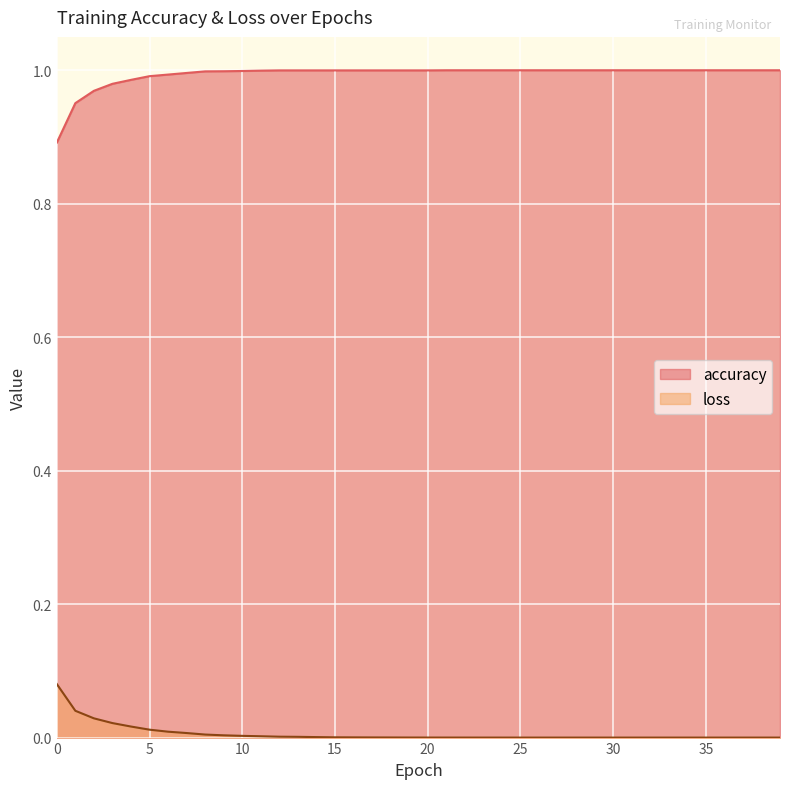

Which series has the largest total across all categories?

accuracy